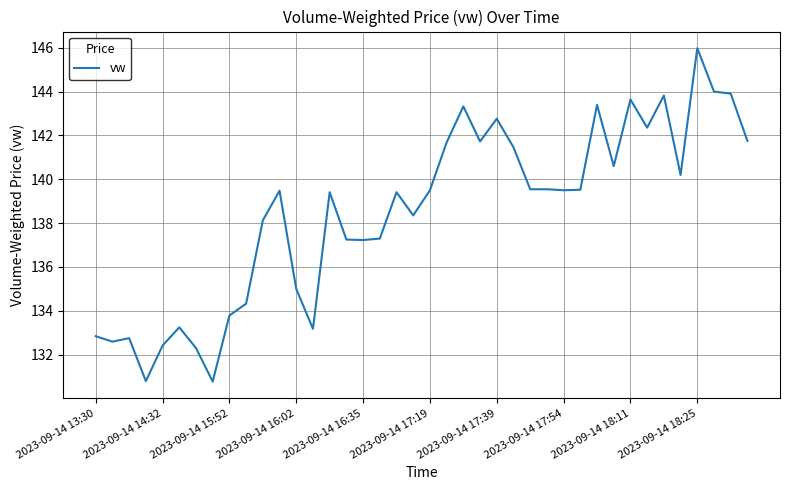

What is the difference between the maximum and minimum values?

15.2